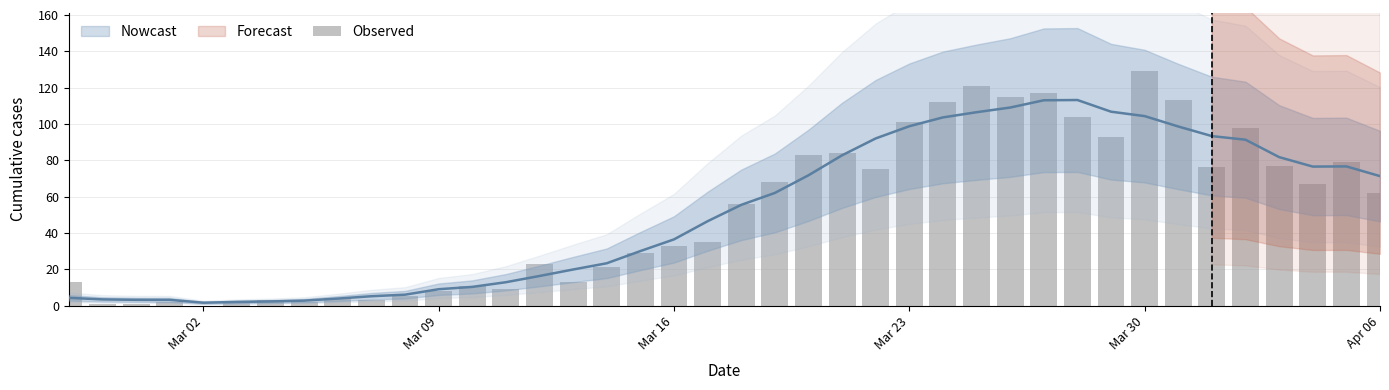

True or false: the data shows 33 at 14.

False